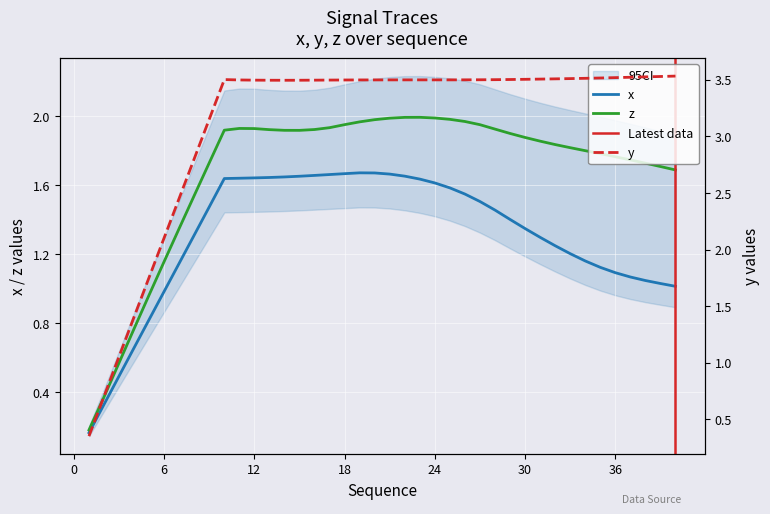

Does the chart display data point markers on the line(s)?

No